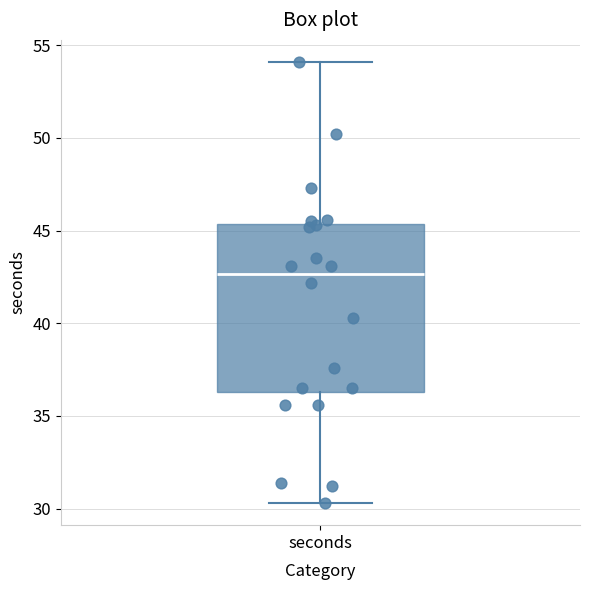

Transcribe this box plot: give where the median line is, the range the box spans, and where the two whiskers end, as read against the y-axis. The values are not printed on the chart, so give them approximately, as read against the axis.

median 42.5, box 36.5 to 45.5, whiskers 30.5 to 54.0